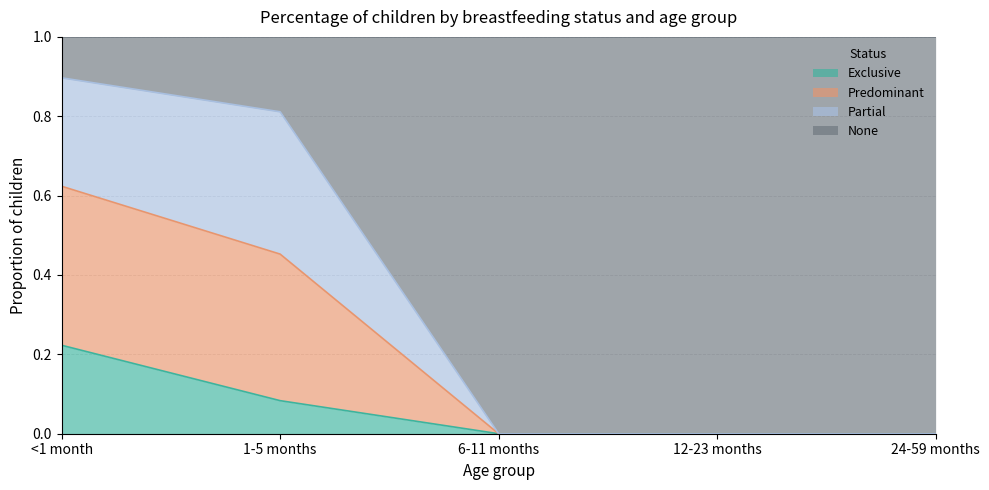

Count the None values in the range 0 to 1.

5